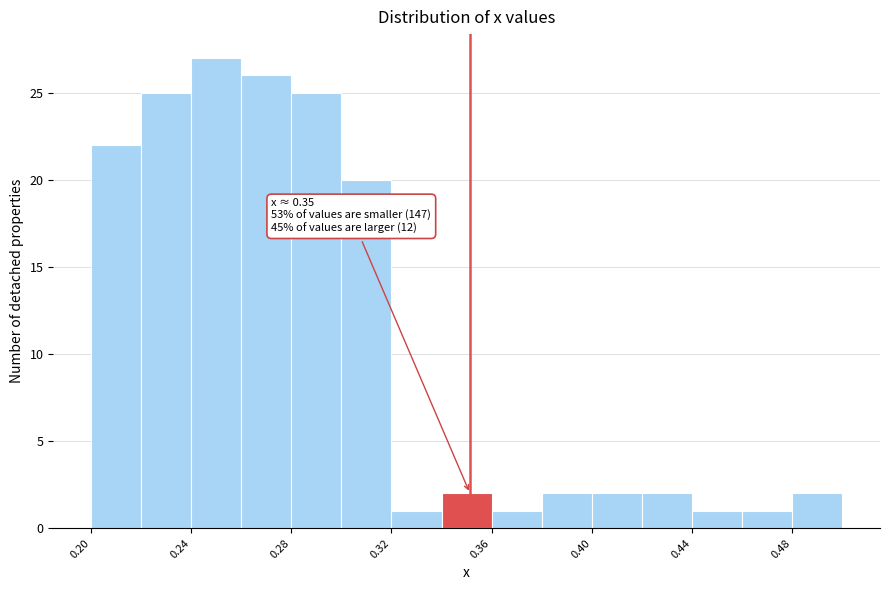

Over which range of the x-axis is the bar tallest?

0.240 to 0.260